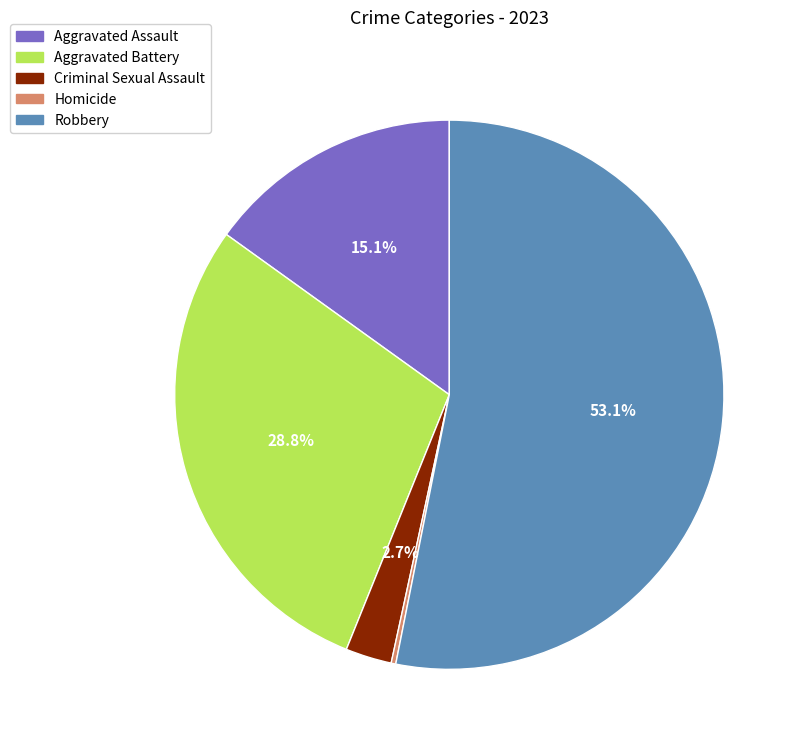

The Criminal Sexual Assault slice represents 11% of the pie. True or false?

False